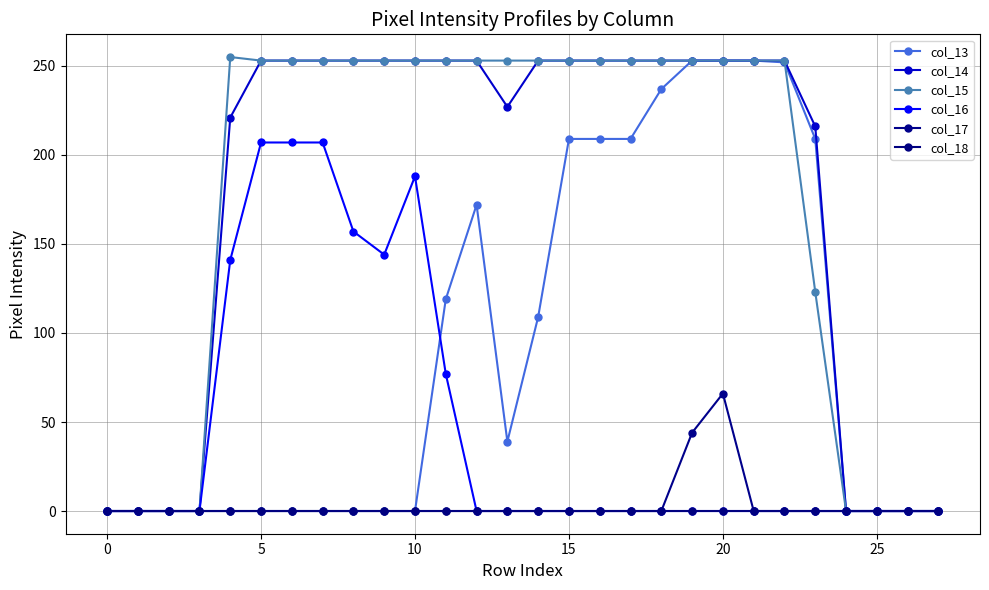

At which label does col_14 reach its peak?

5